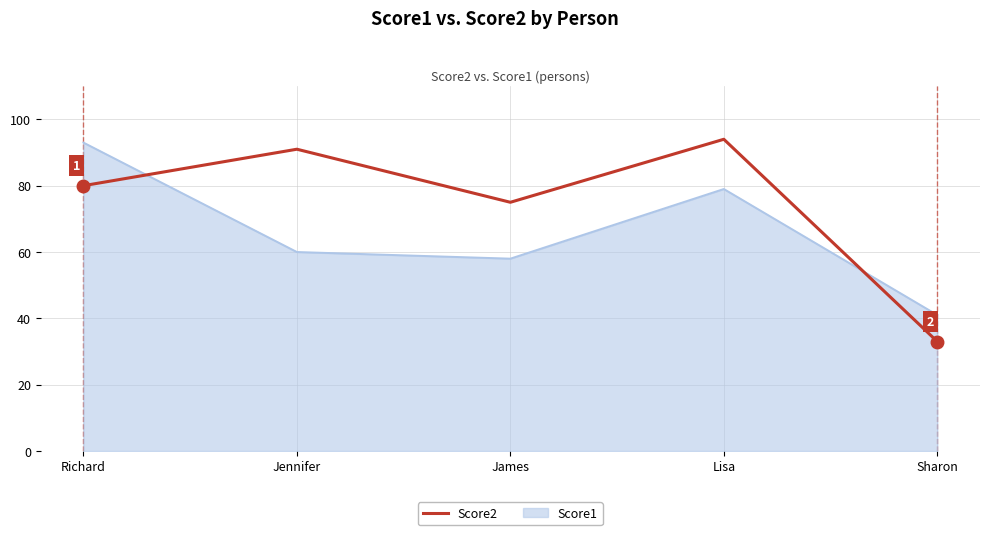

Does the chart have visible grid lines?

Yes